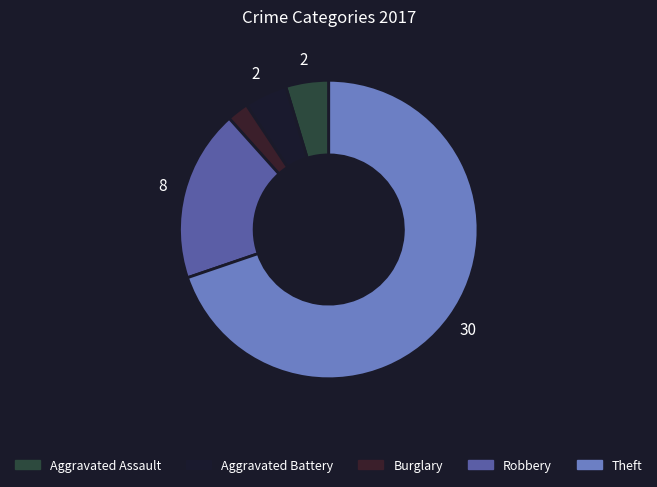

To the nearest percent, what is the average slice percentage?

20%